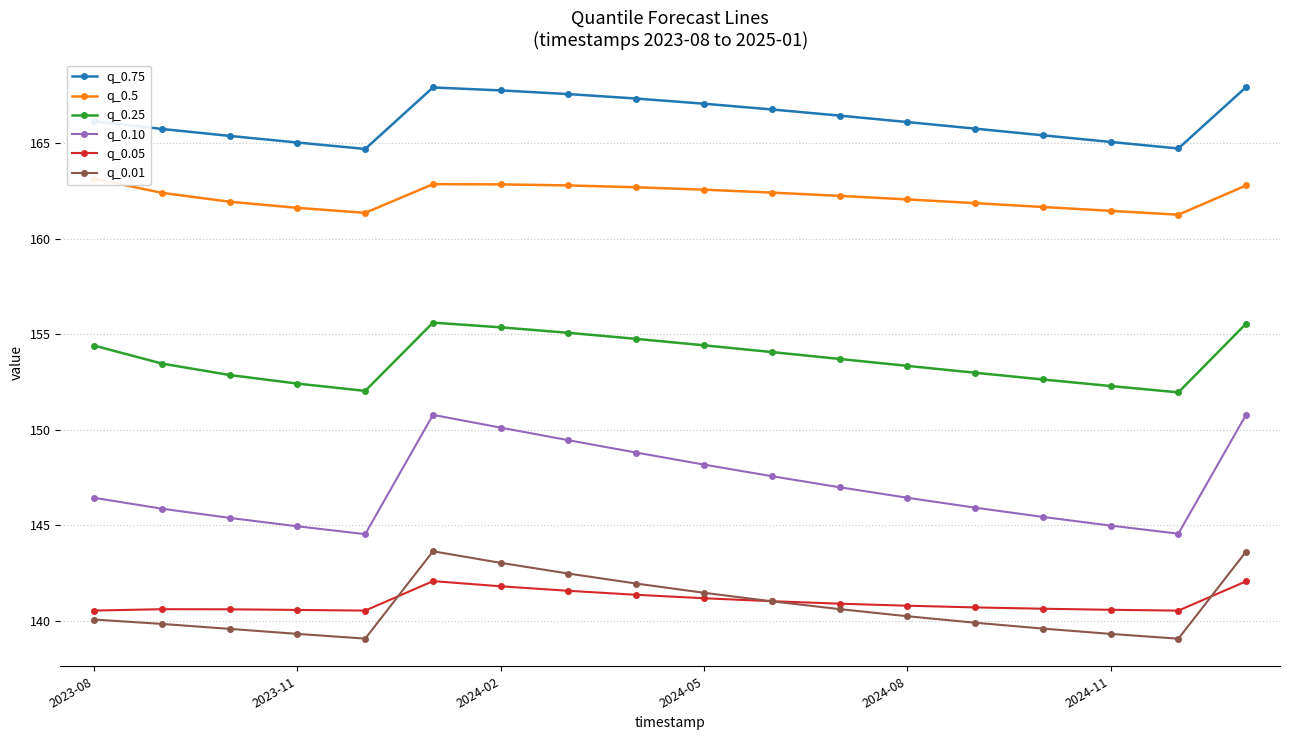

True or false: q_0.01 and q_0.75 intersect in this chart.

False